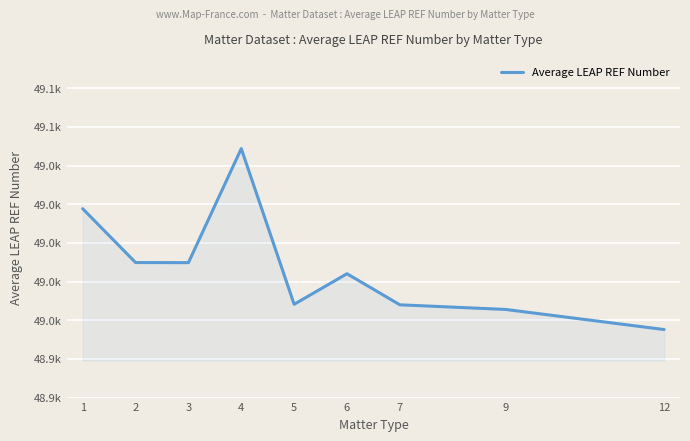

At which category does the chart reach its minimum across all series?

12